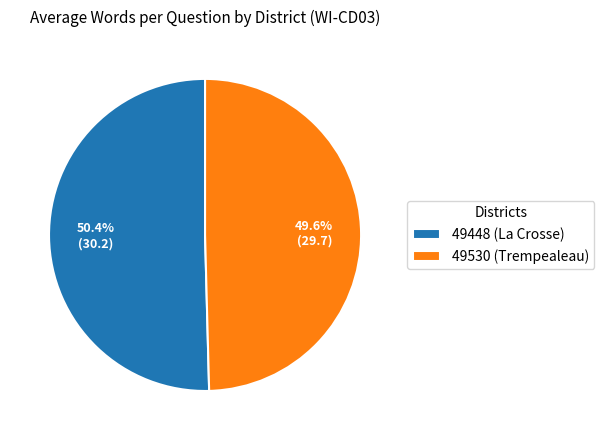

Combined, what portion of the pie is 49448 (La Crosse) and 49530 (Trempealeau)?

100.0%